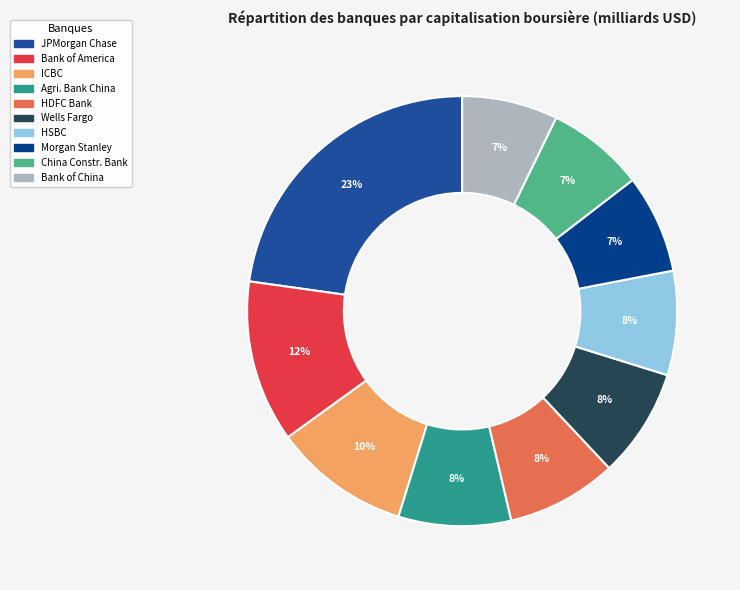

Which category has the biggest portion of the pie?

JPMorgan Chase